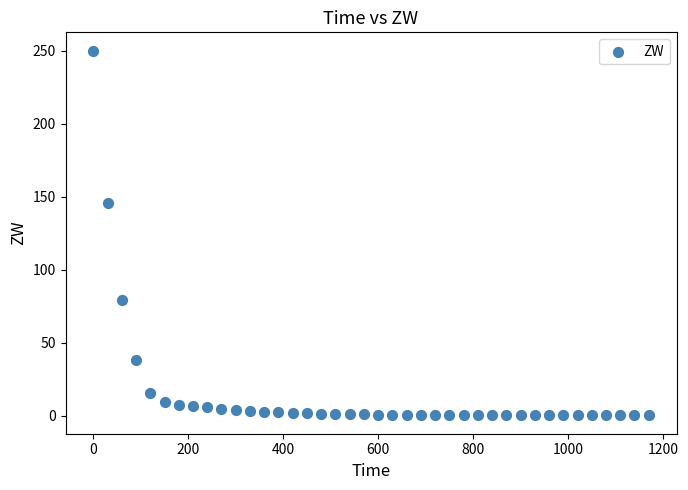

What Y value in the scatter plot is closest to 125?

145.7